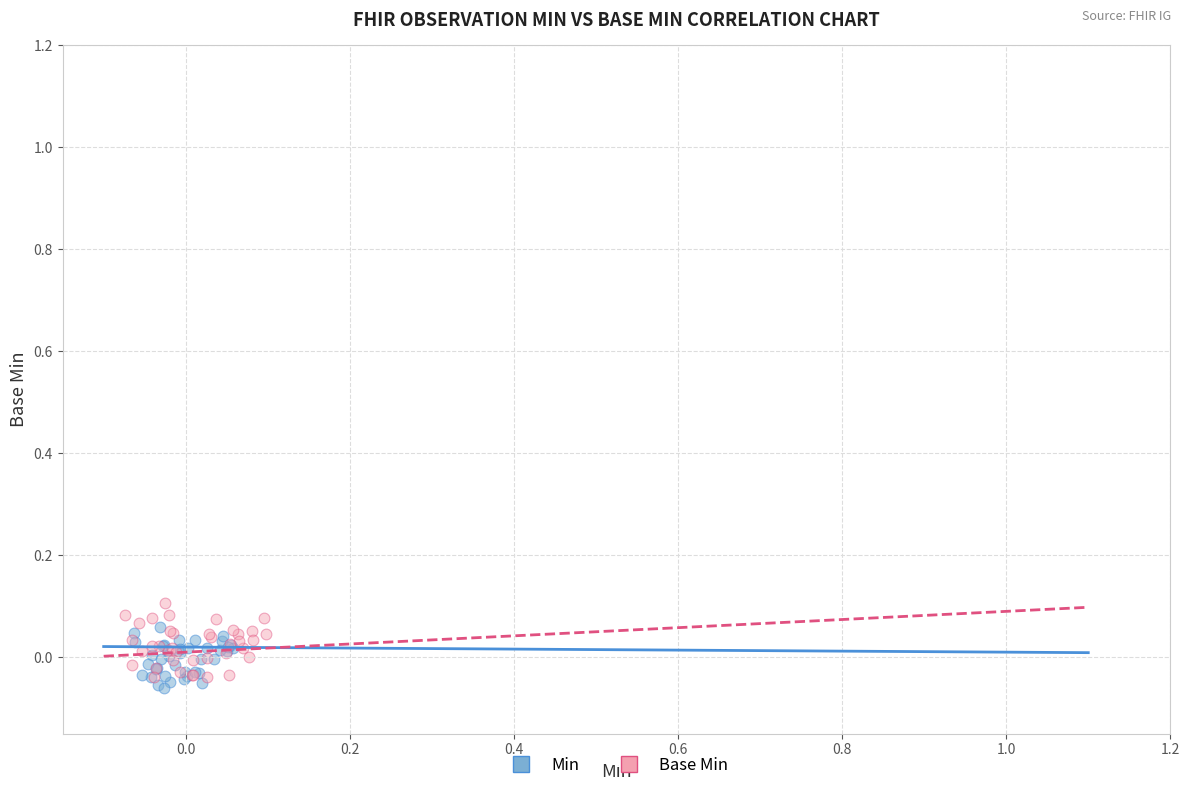

Which series has the largest Y range (max minus min)?

Base Min